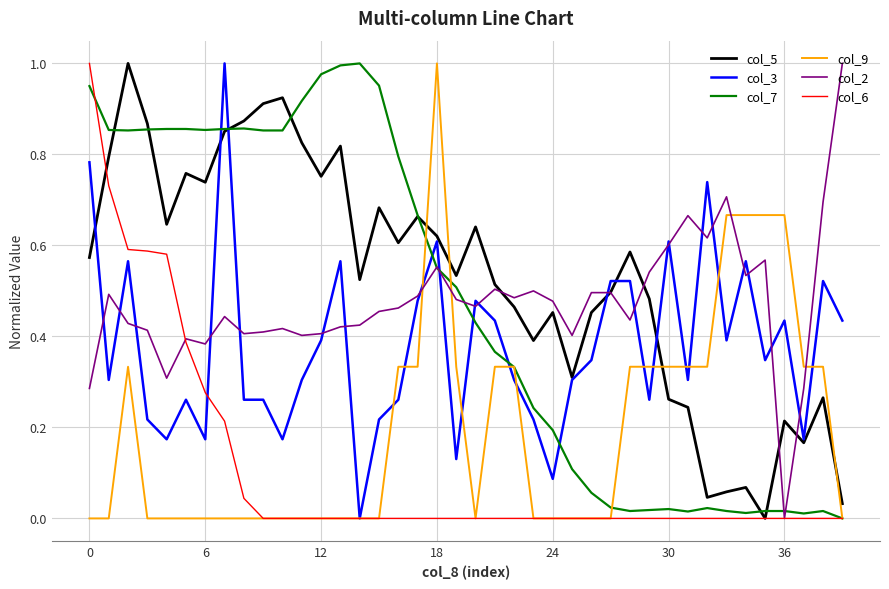

True or false: col_9 and col_7 cross at least once.

True